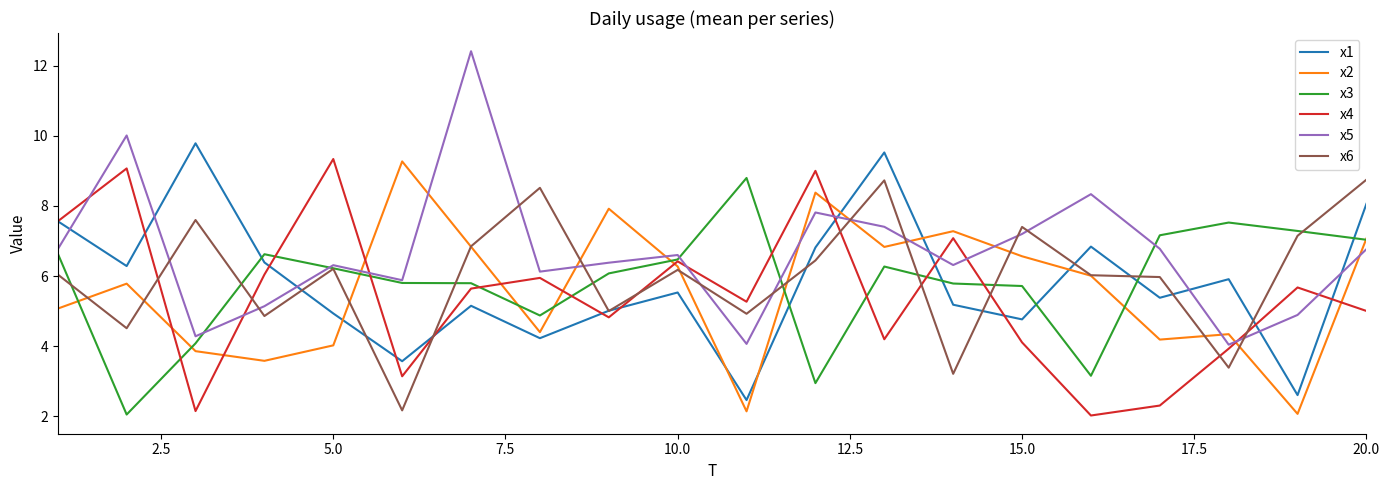

What is the minimum value for x6?

2.2